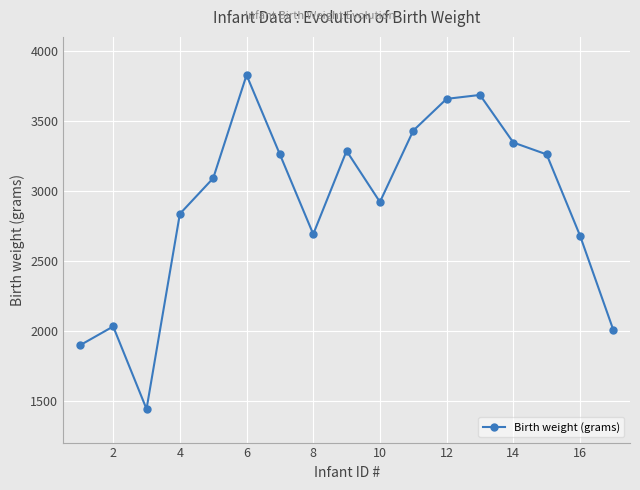

What is the greatest value displayed?

3827